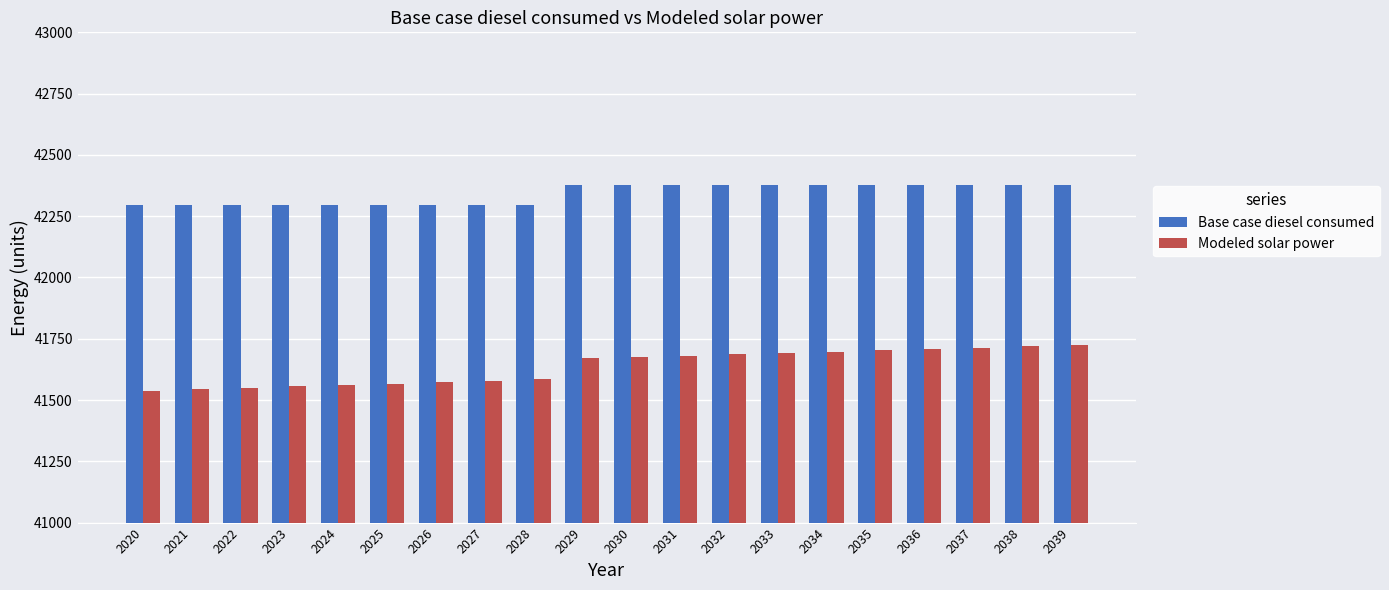

The Base case diesel consumed series shows 8806.3 at 2038. True or false?

False